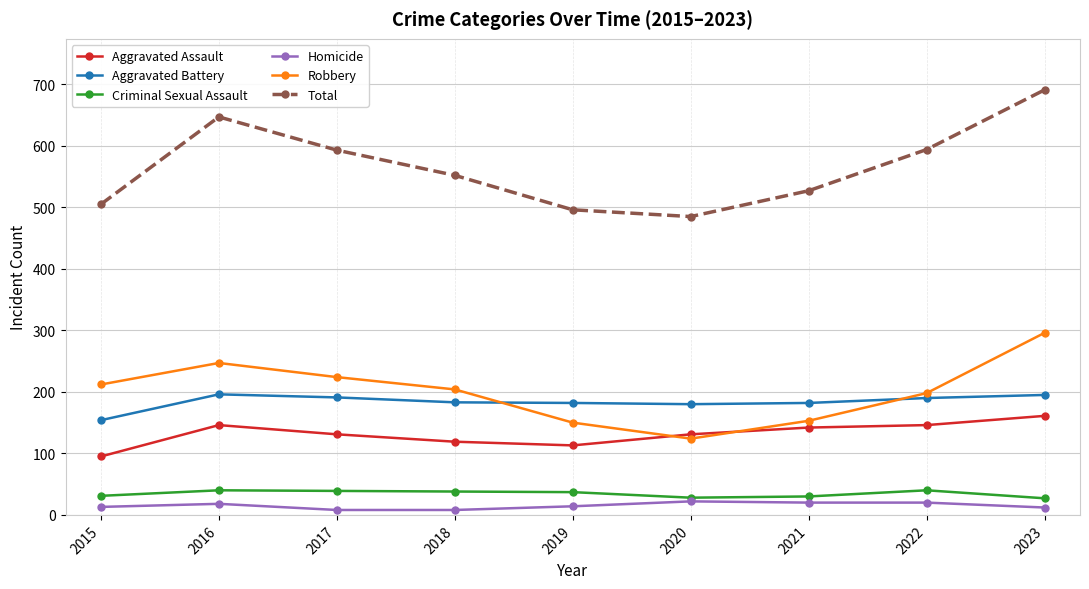

The Aggravated Battery series shows 180 at 2020. True or false?

True